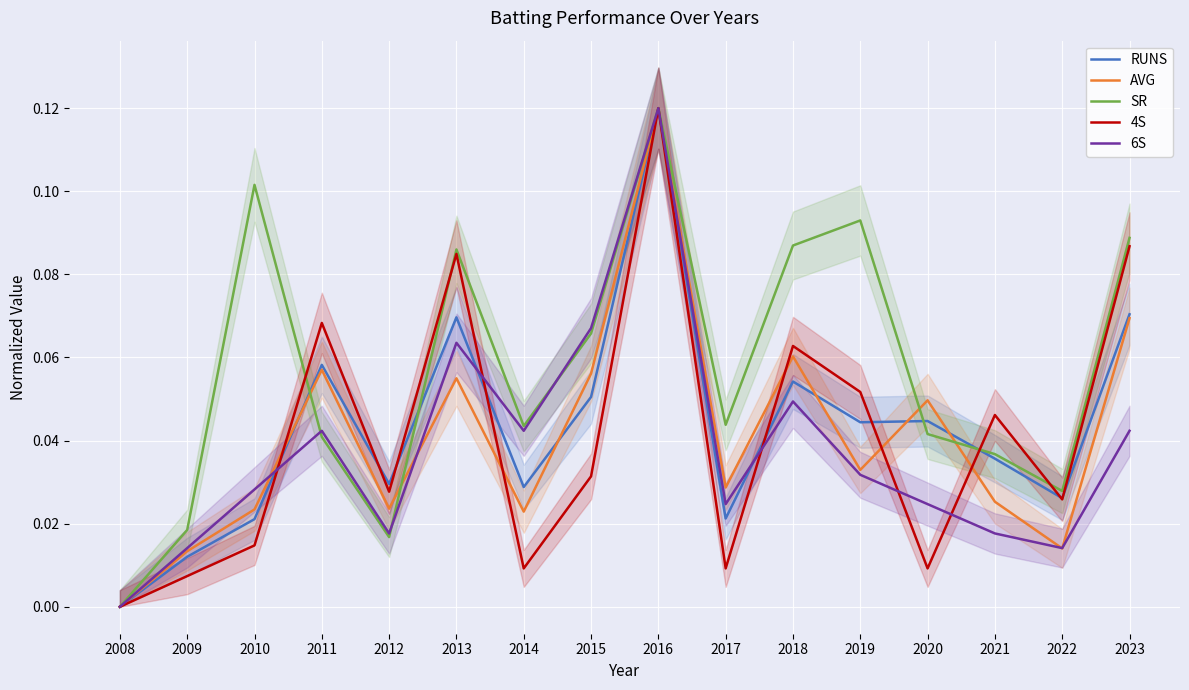

At 2023, list the series in order from smallest to largest.

6S, AVG, RUNS, 4S, SR